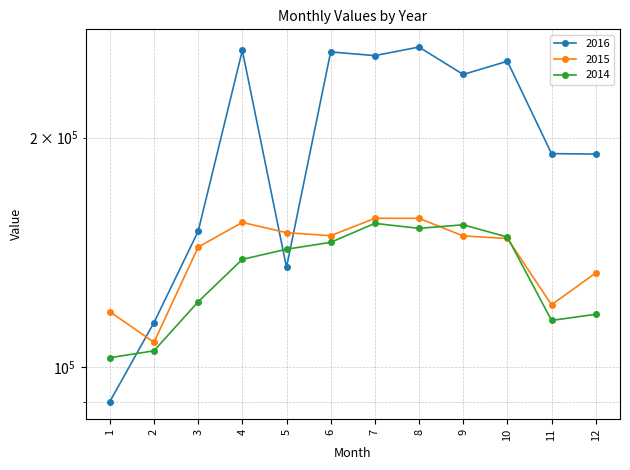

Reading right to left, transcribe all the data shown in this chart.

2016: 12=190352	11=190596	10=252002	9=242134	8=263050	7=256348	6=259198	5=135176	4=260405	3=150708	2=114362	1=90050
2015: 12=132850	11=120687	10=147470	9=148602	8=156736	7=156735	6=148707	5=150096	4=154799	3=143693	2=107737	1=118194
2014: 12=117262	11=115102	10=148099	9=153702	8=152049	7=154356	6=145756	5=142757	4=138445	3=121776	2=105004	1=102839